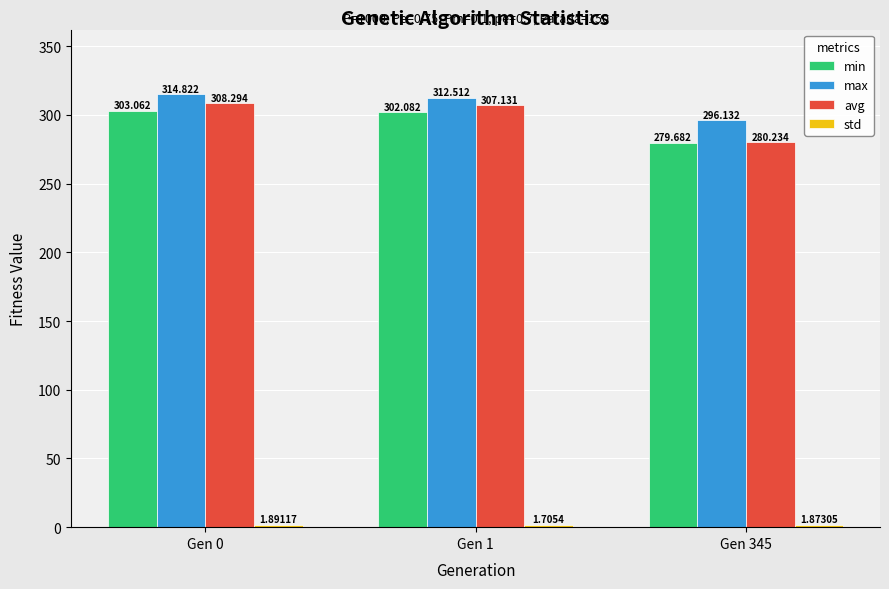

Which series has the largest total across all categories?

max